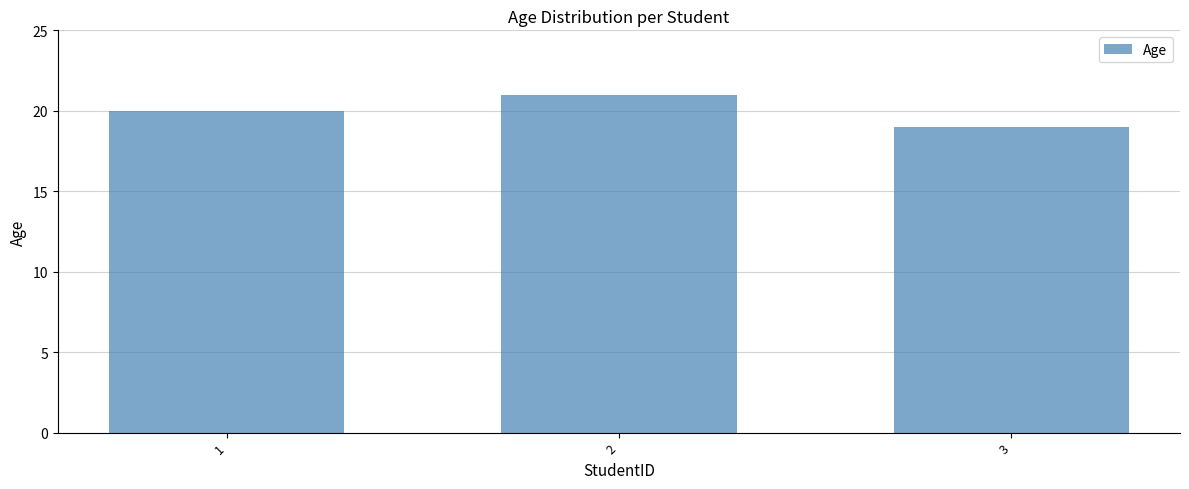

What is the change in value from 2 to 3?

-2